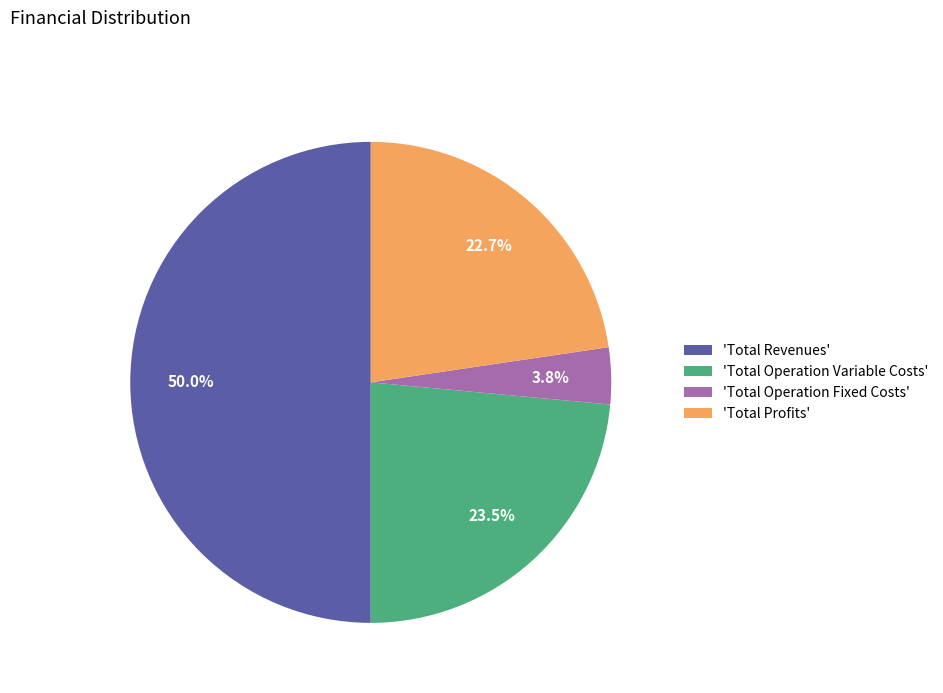

How many slices are in this pie chart?

4